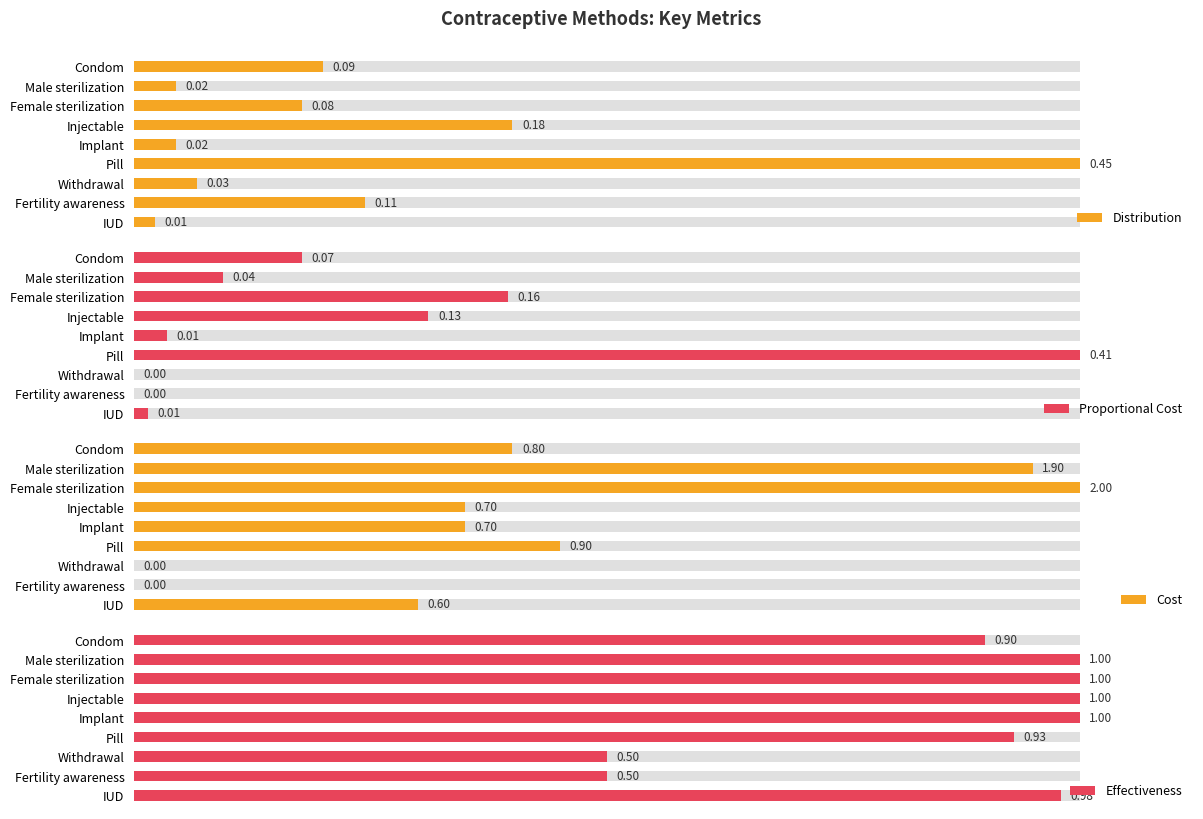

List the series in order of their peak value, highest first.

Cost, Effectiveness, Distribution, Proportional Cost